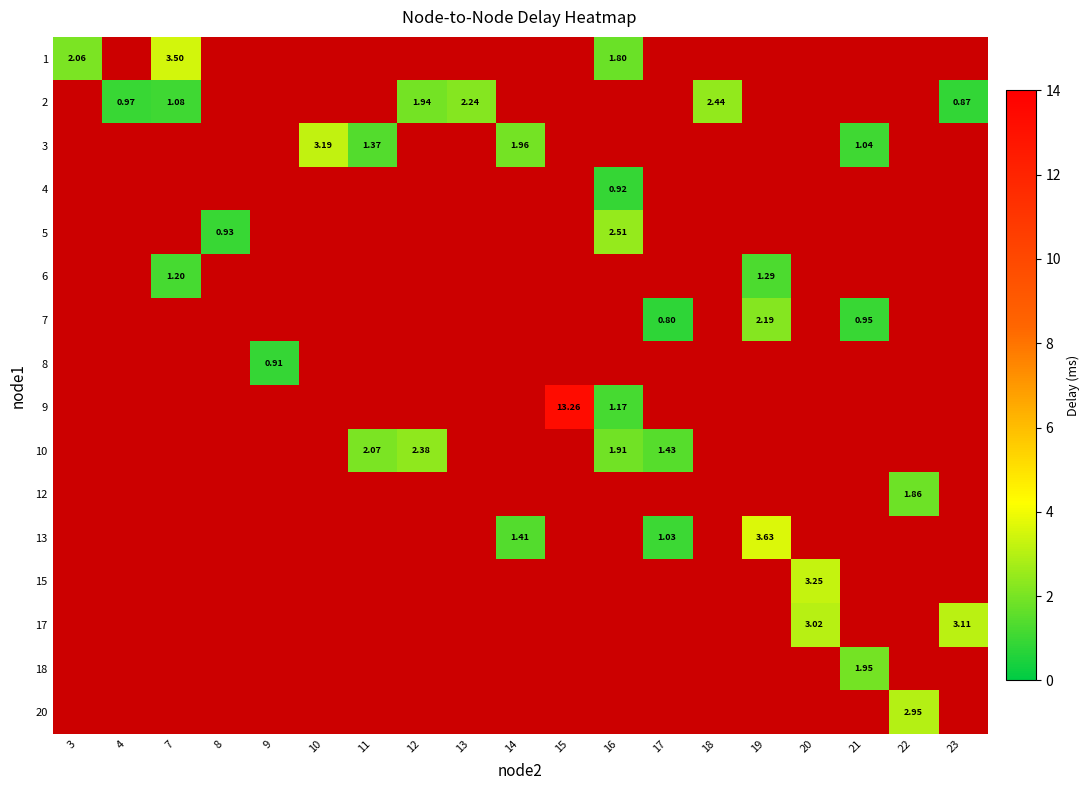

What is the minimum value shown in the chart?

0.8